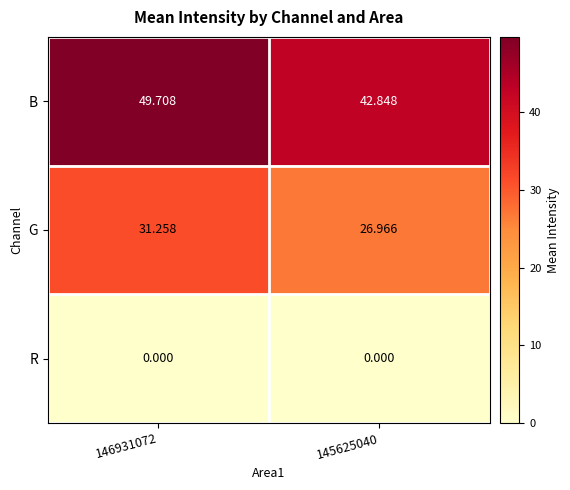

What is the greatest value displayed?

49.7